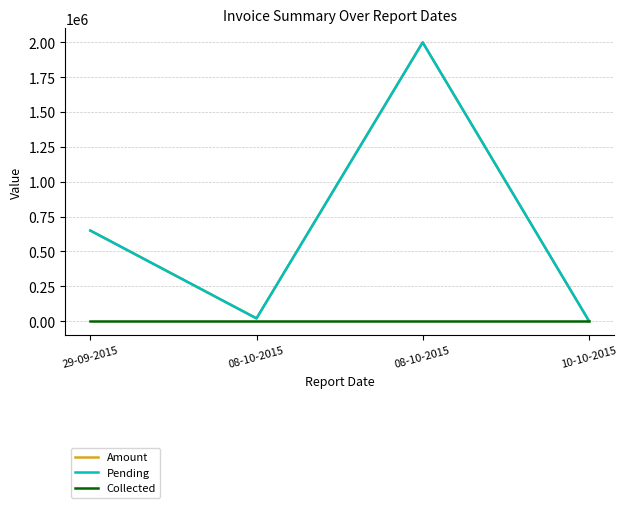

At which label does Amount reach its minimum?

10-10-2015